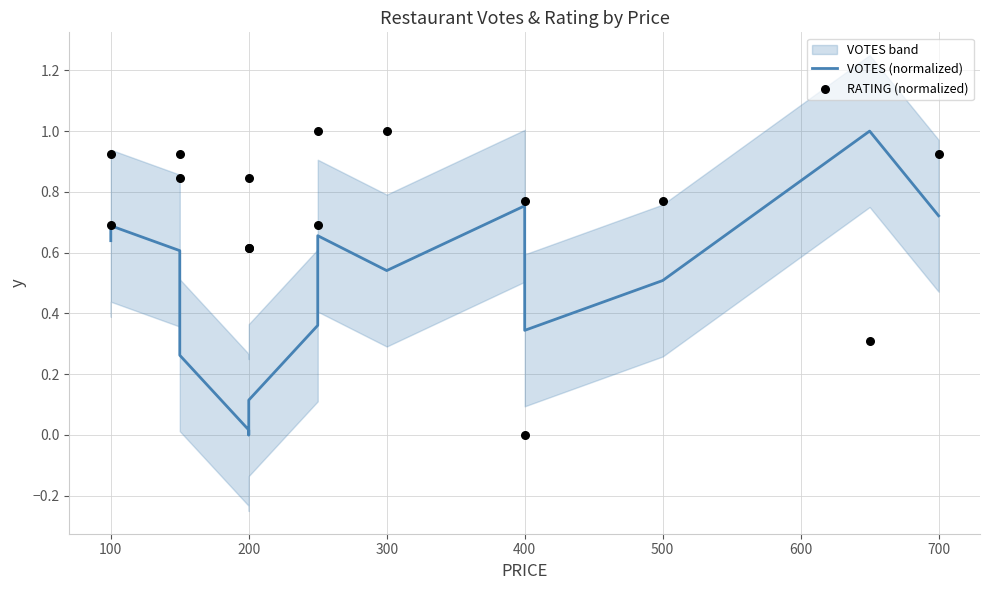

What are all the series names shown in the legend?

VOTES (normalized), RATING (normalized)